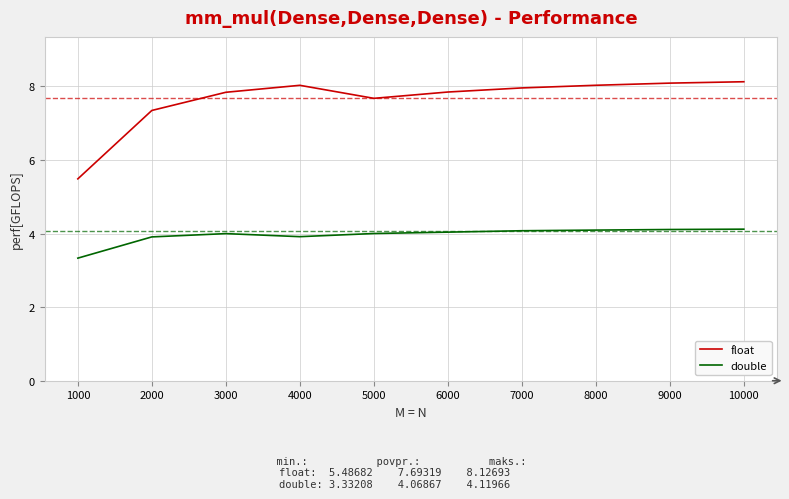

List the series in order of their overall mean, lowest first.

double, float